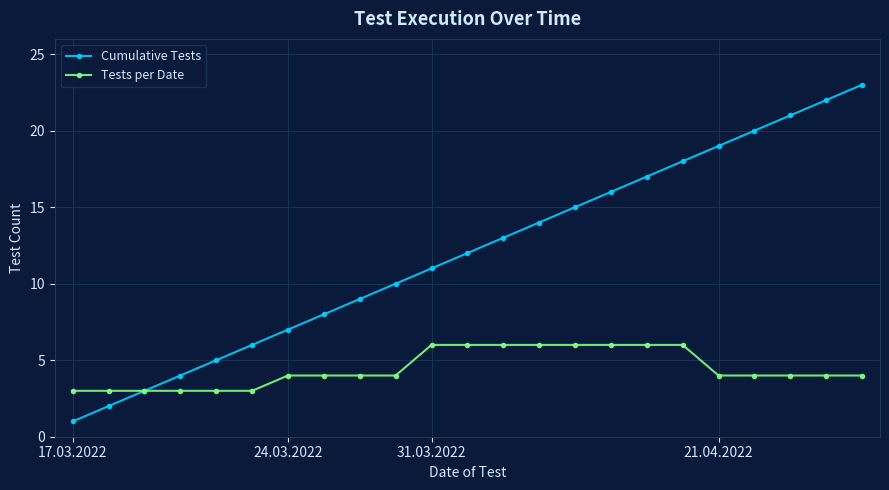

What is the lowest value of the Tests per Date series?

3